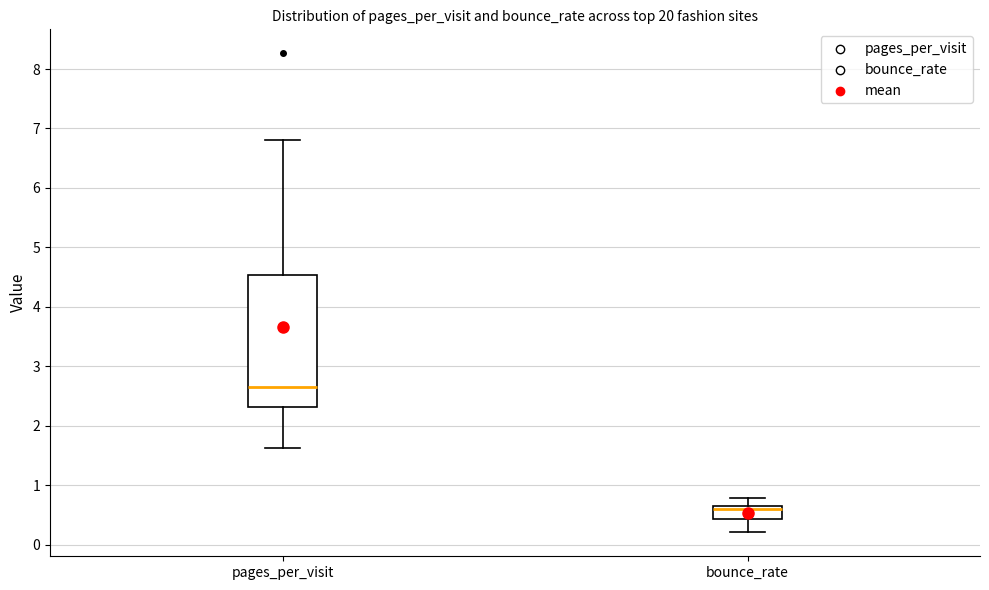

Where does the median line of the box for pages_per_visit sit on the y-axis? The values are not printed on the chart, so give them approximately, as read against the axis.

2.7